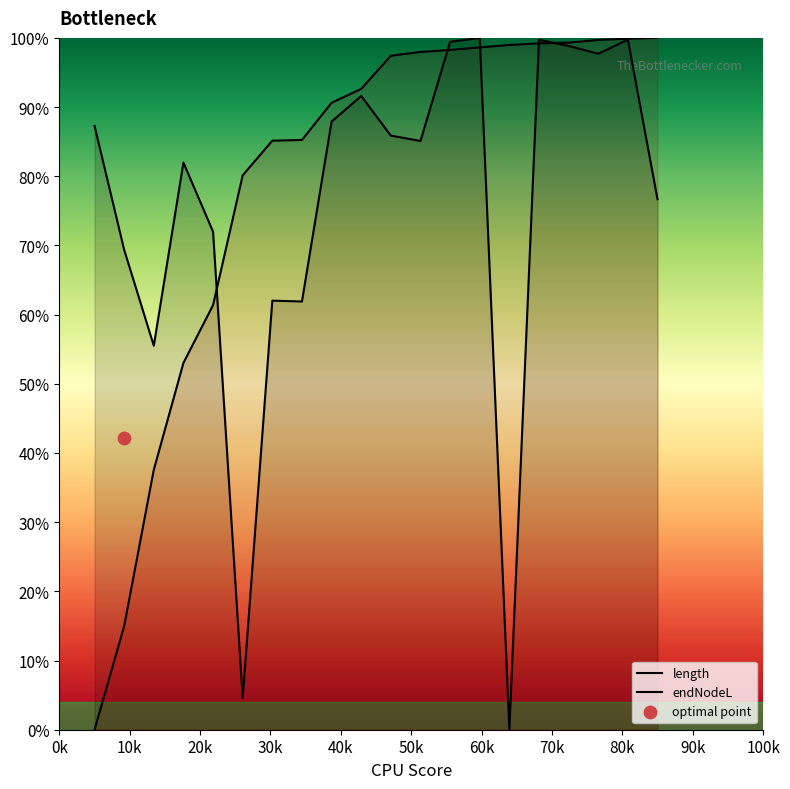

Is the value of length at 1 greater than the value of endNodeL at 15?

No